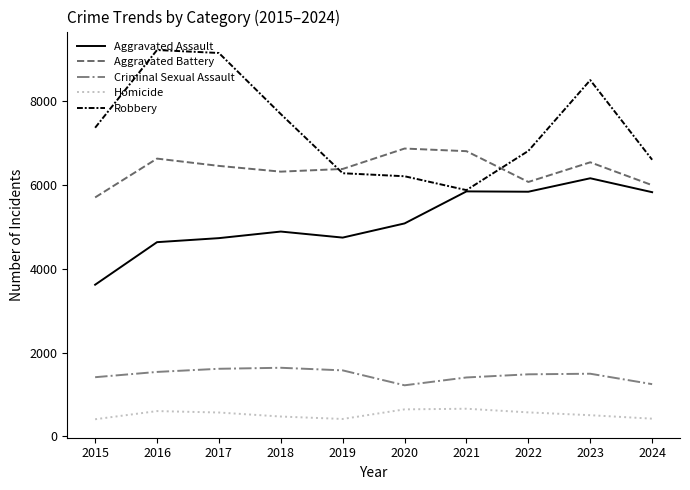

True or false: Aggravated Assault and Homicide cross at least once.

False